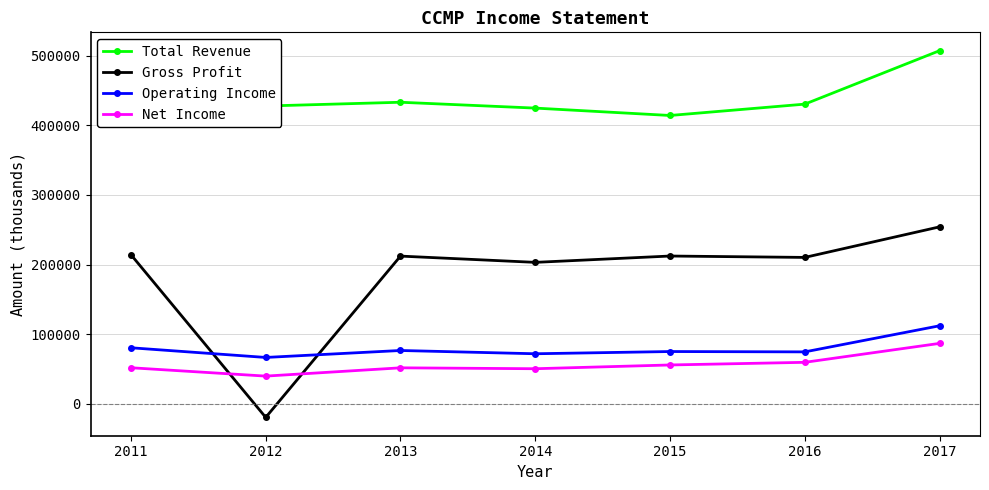

What is the difference between the maximum and minimum values in the Gross Profit series?

273700